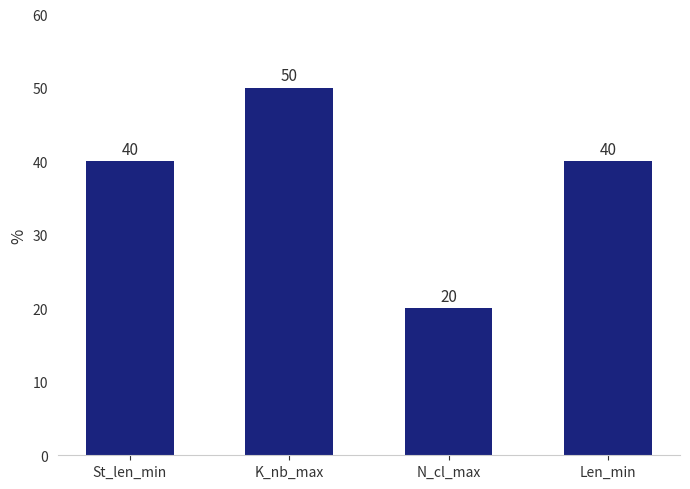

True or false: the data shows 40 at Len_min.

True